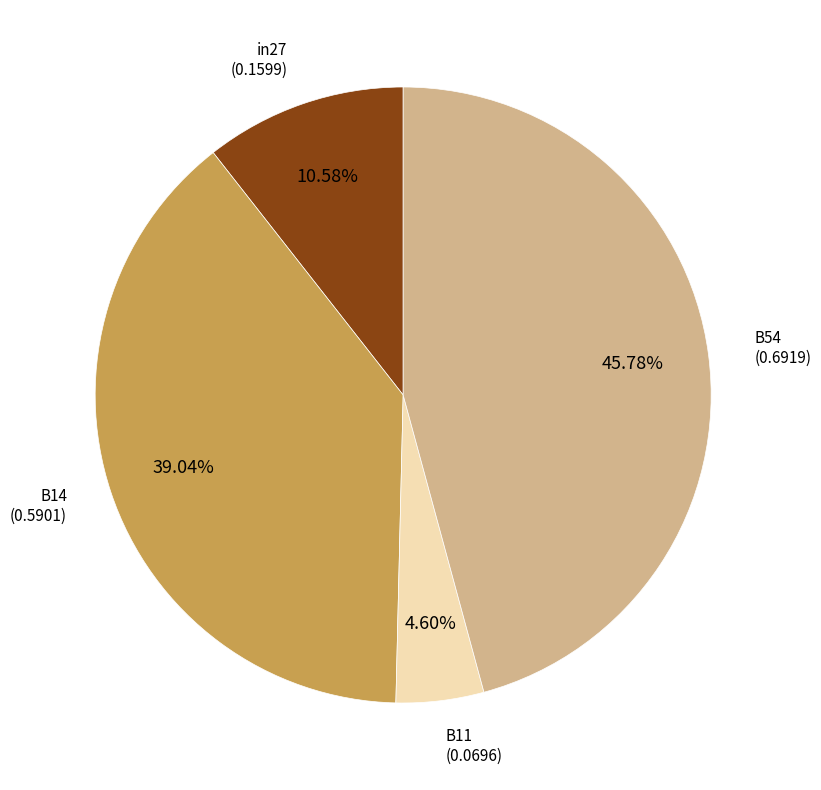

Does any single category account for the majority?

No